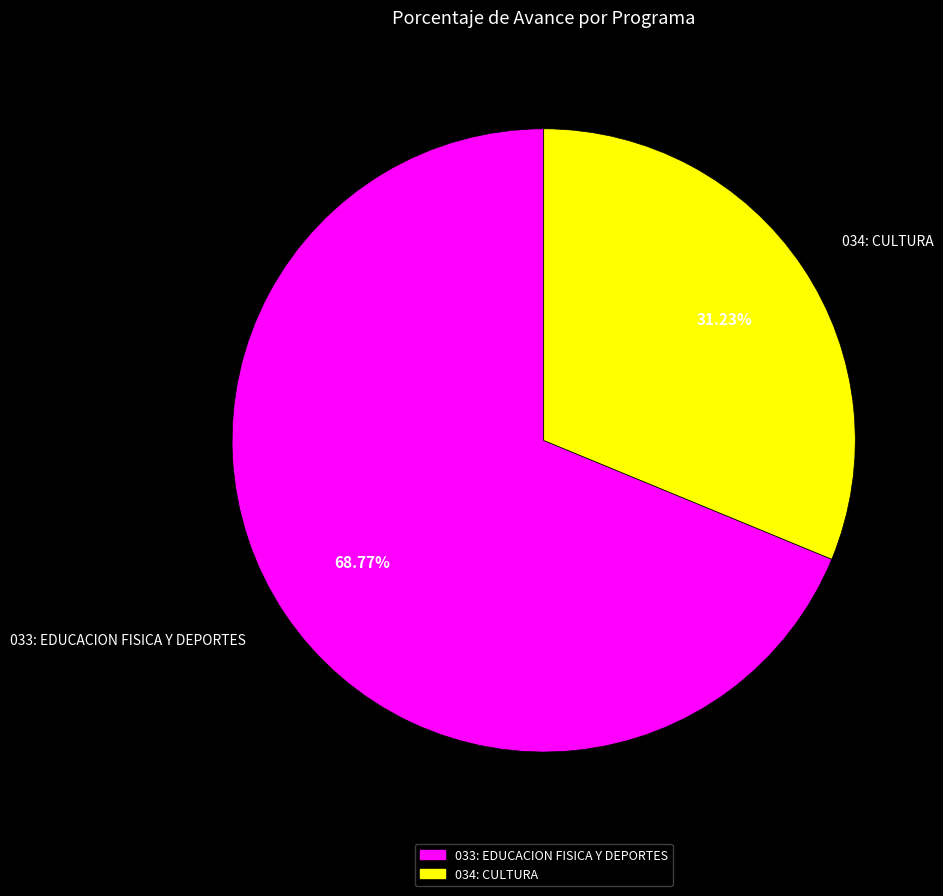

The 033: EDUCACION FISICA Y DEPORTES slice represents 56% of the pie. True or false?

False